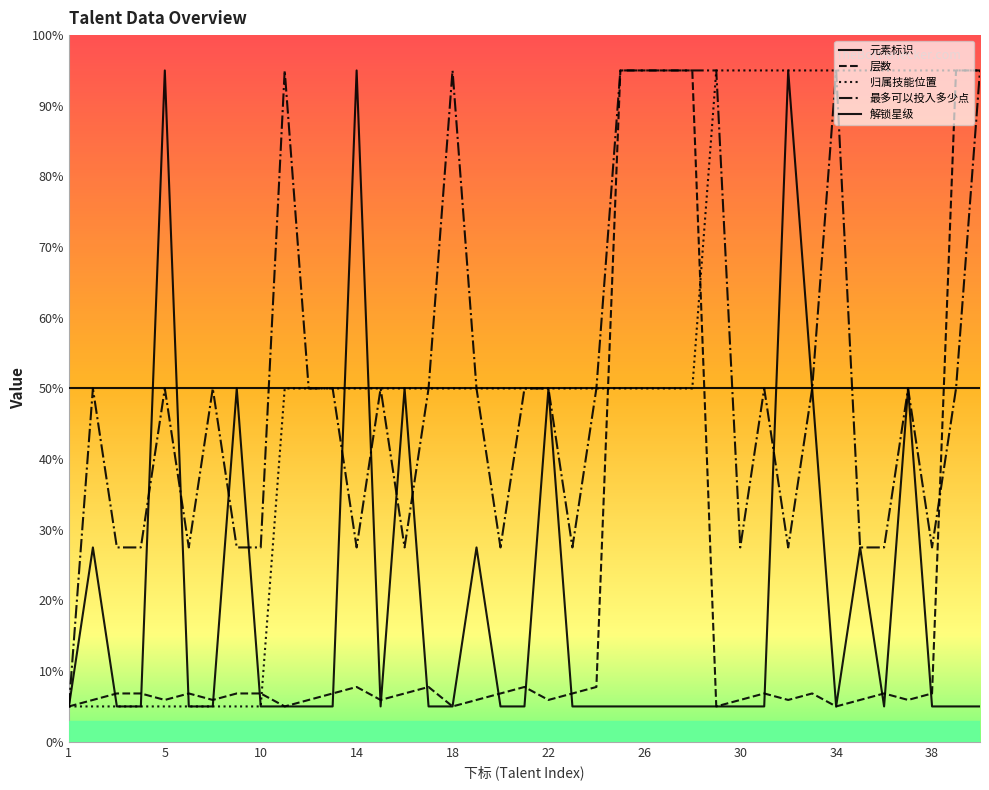

Does the chart display data point markers on the line(s)?

No